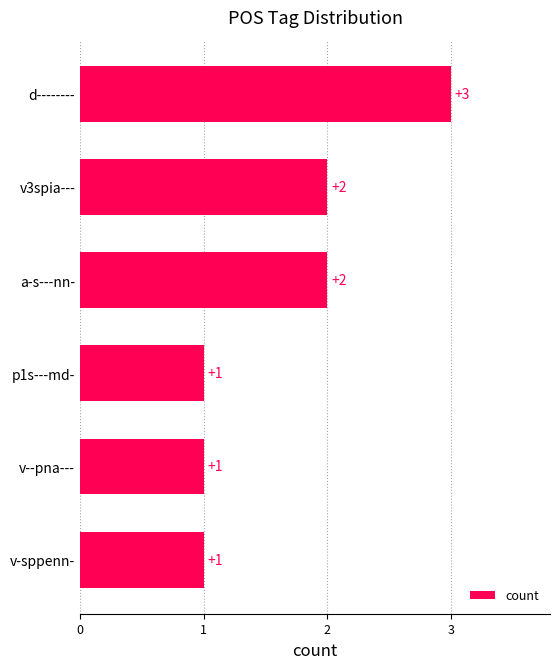

Is it true that the value at v--pna--- is 1?

True